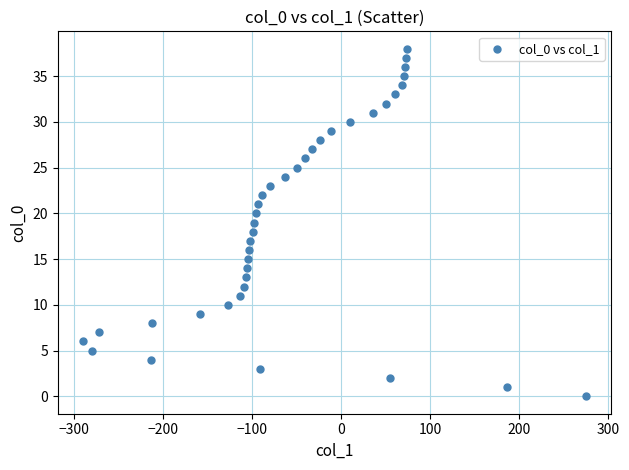

What is the range of Y values (max minus min)?

38